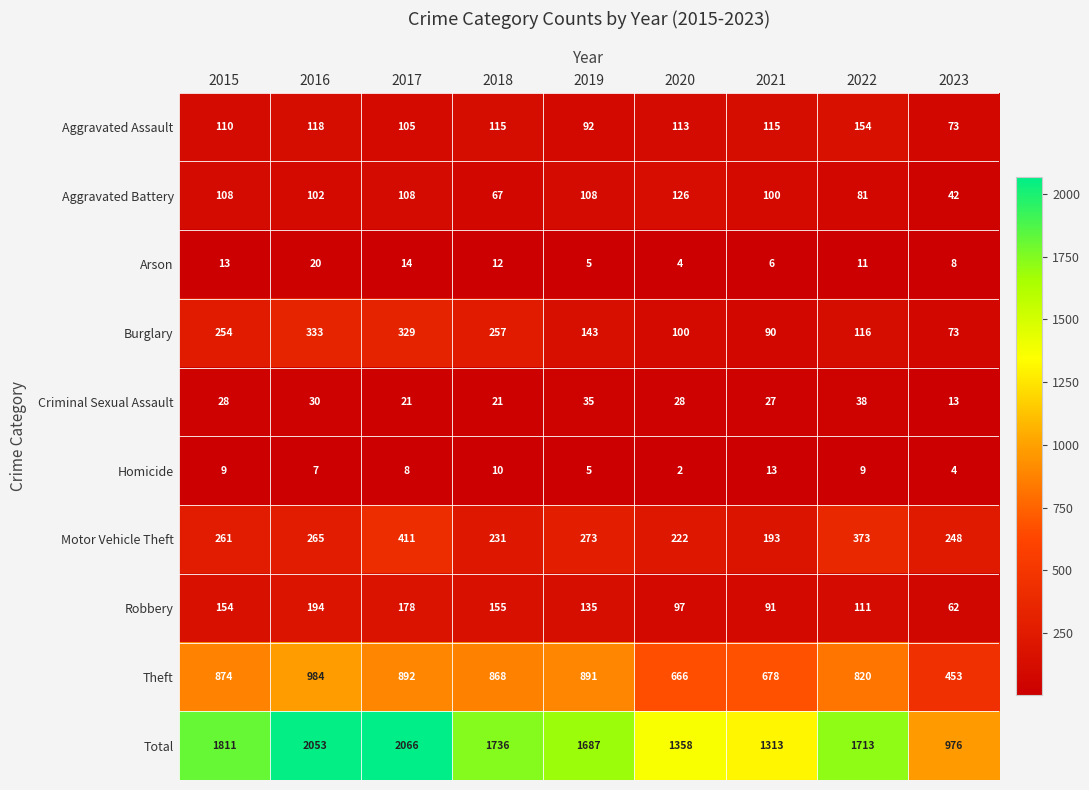

Which series changed the most between 2017 and 2022?

Total